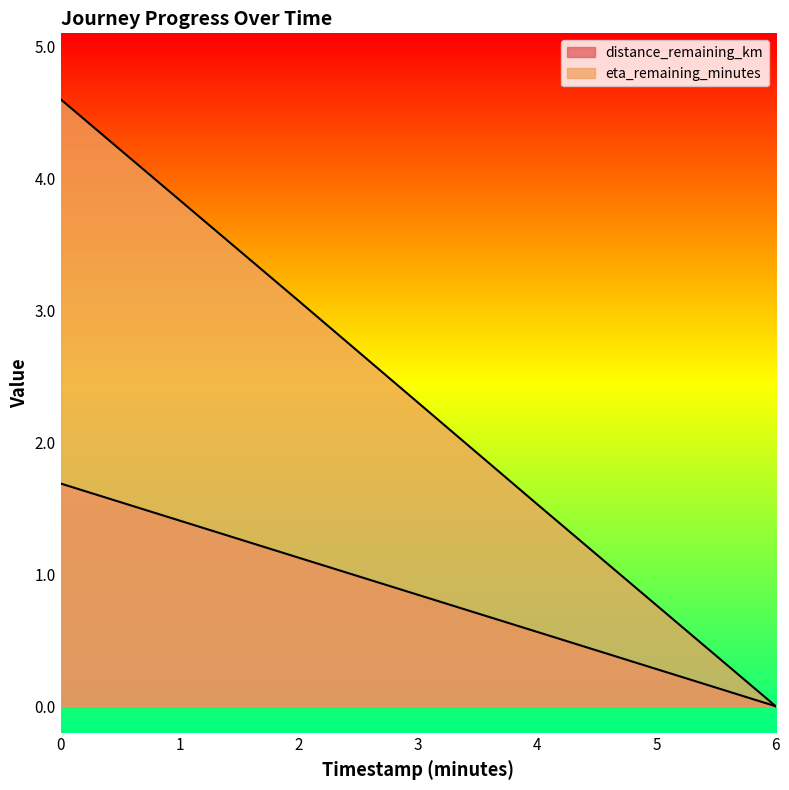

How many values in eta_remaining_minutes are above zero?

3